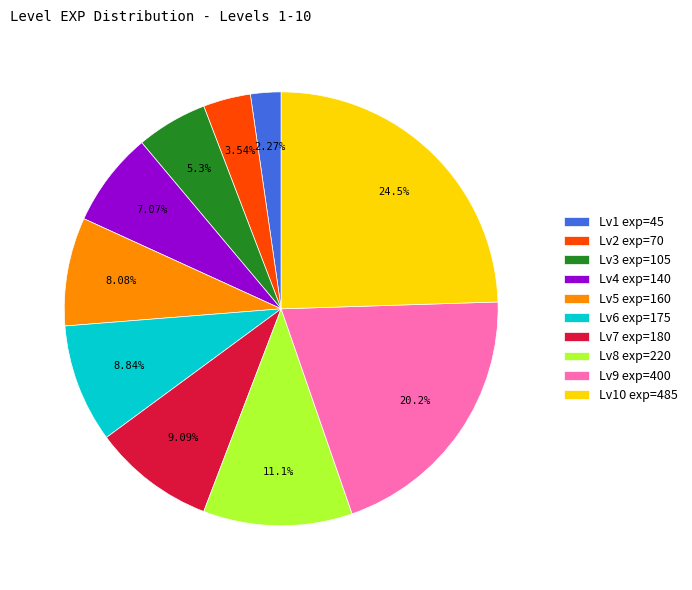

Does Lv4 exp=140 represent more than half of the total?

No